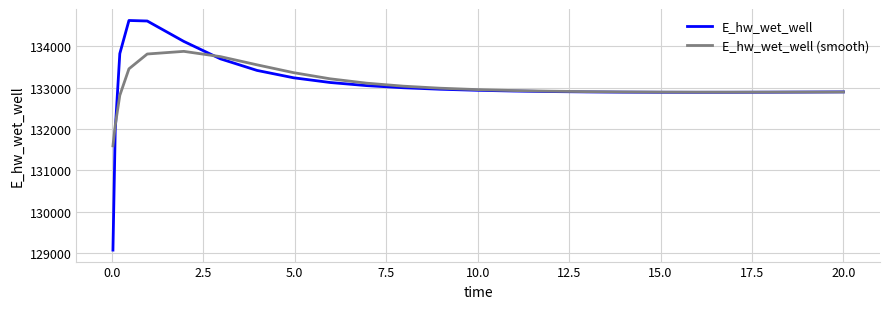

List the series in order of their peak value, lowest first.

E_hw_wet_well (smooth), E_hw_wet_well